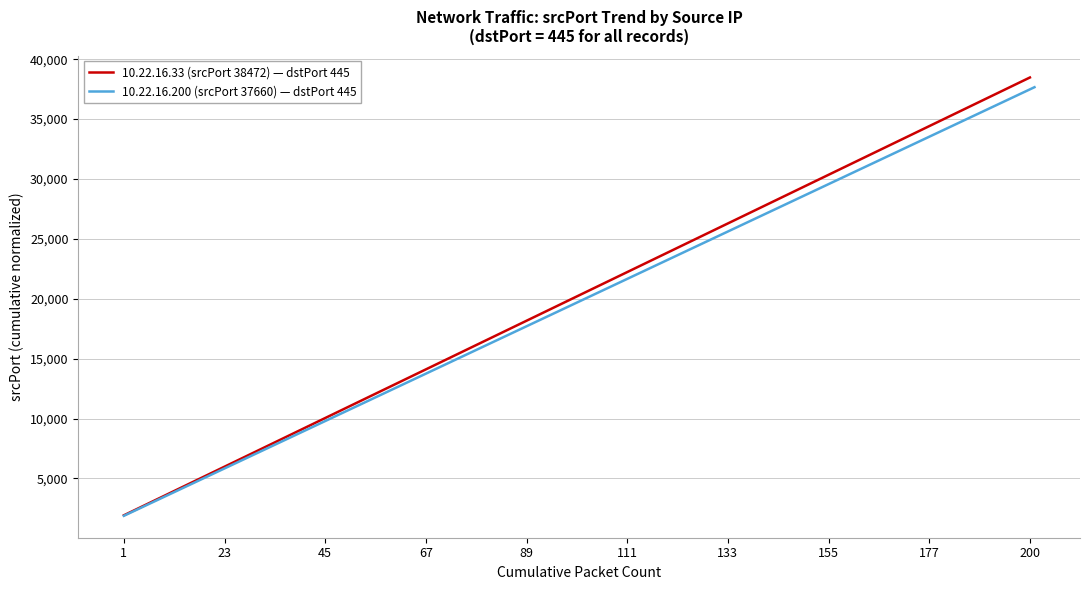

What is the minimum value for 10.22.16.33 (srcPort 38472) — dstPort 445?

1923.6